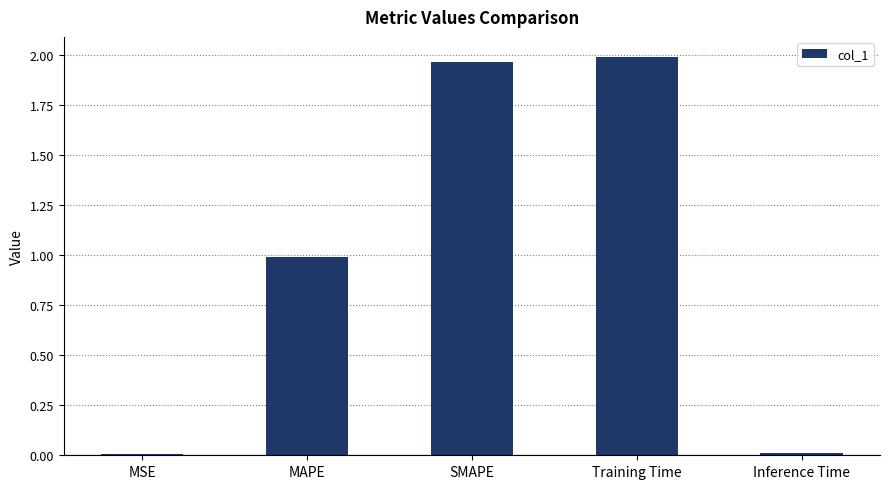

What is the change in value from MAPE to Training Time?

+1.0